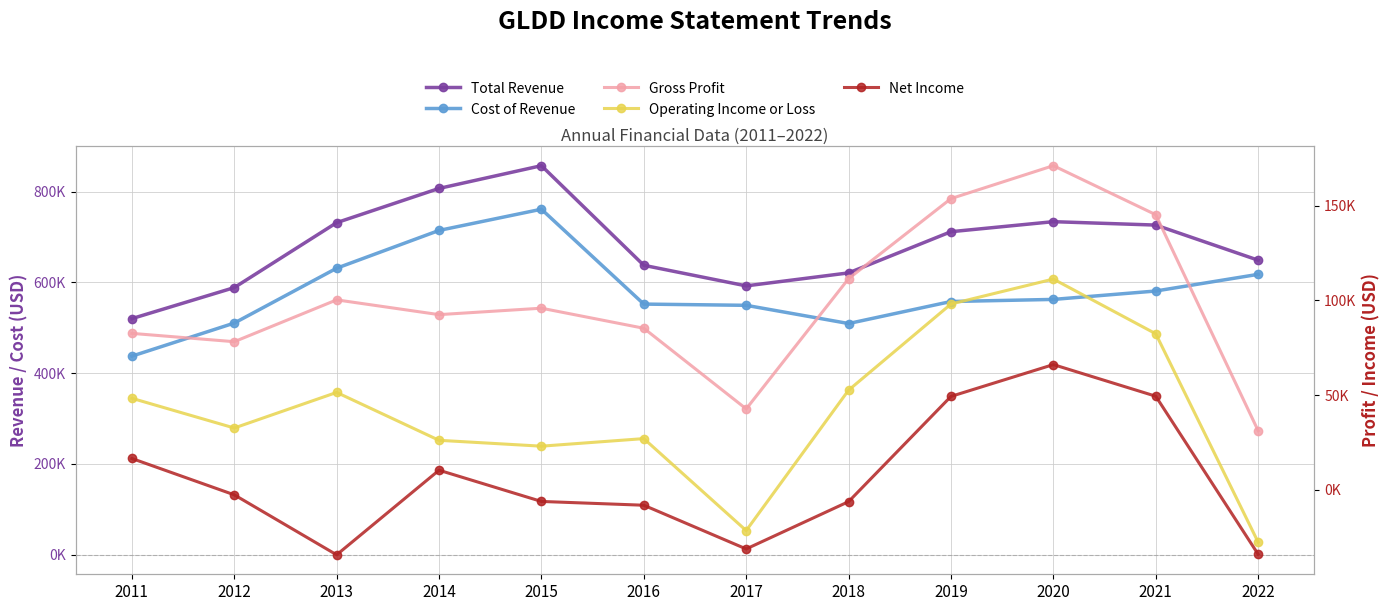

What is the approximate value of Cost of Revenue at 2012?

510300